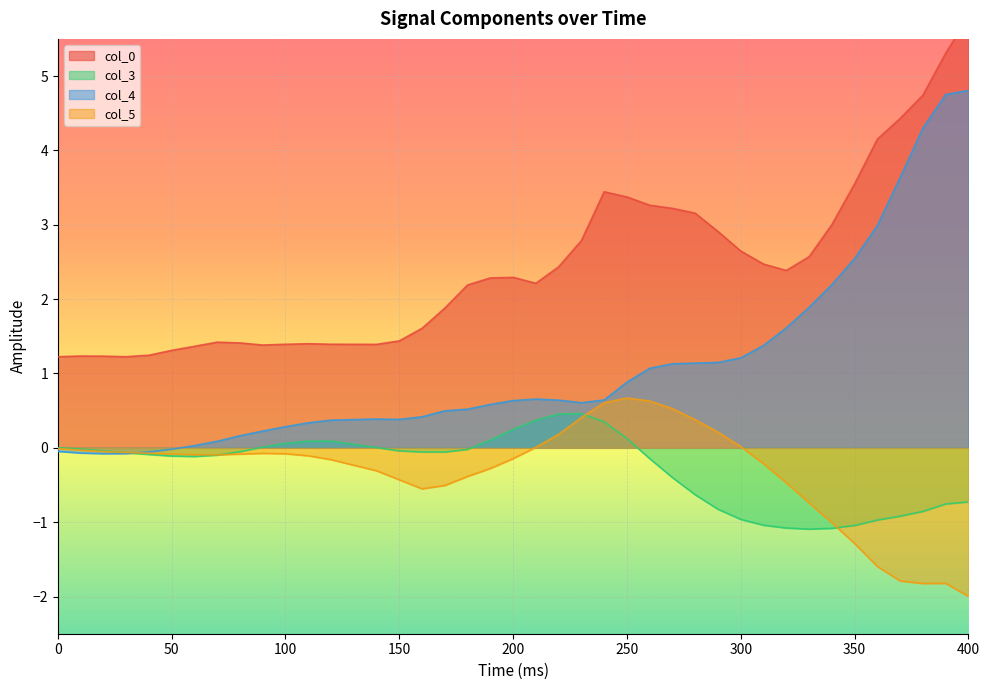

The value of col_3 at 360 is -0.2. True or false?

False